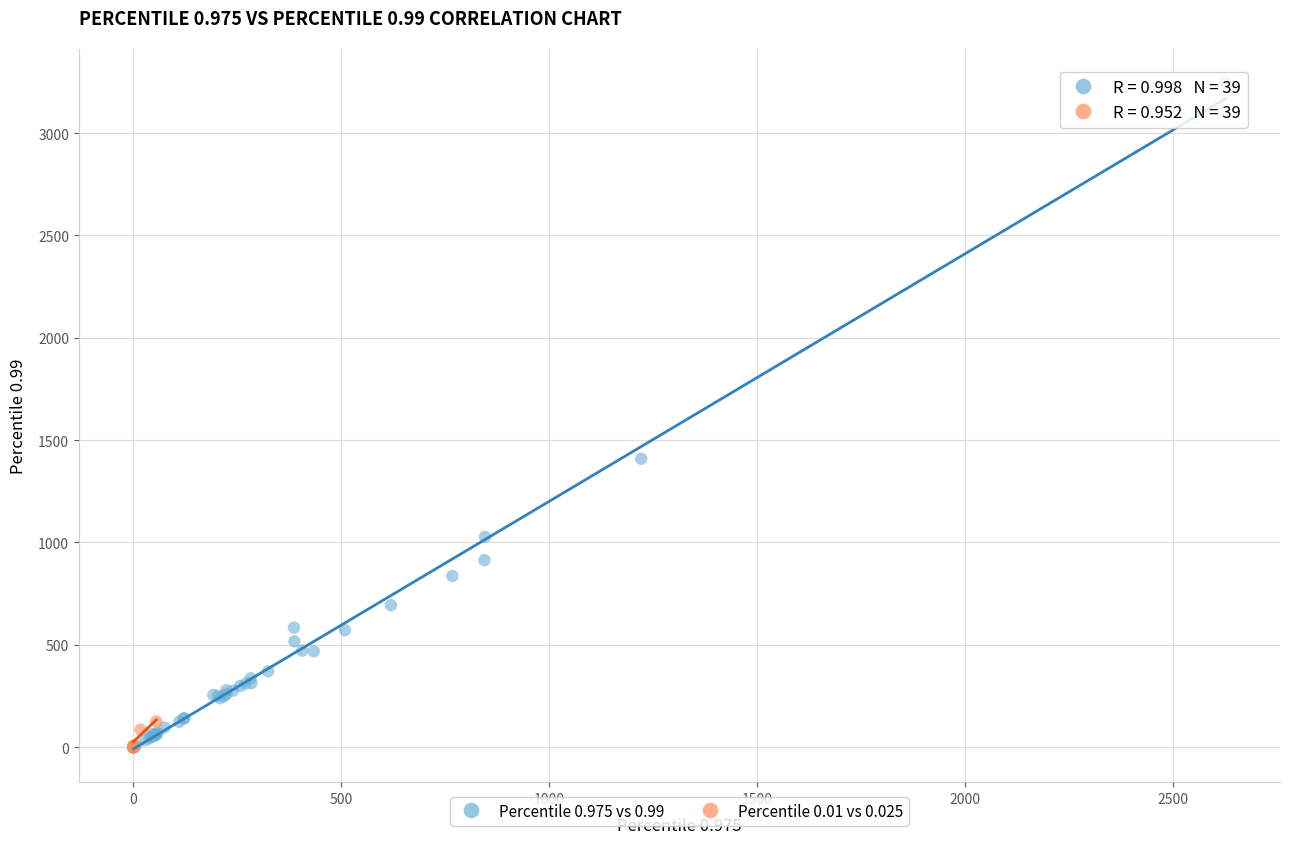

Which series reaches the maximum Y coordinate?

Percentile 0.975 vs 0.99